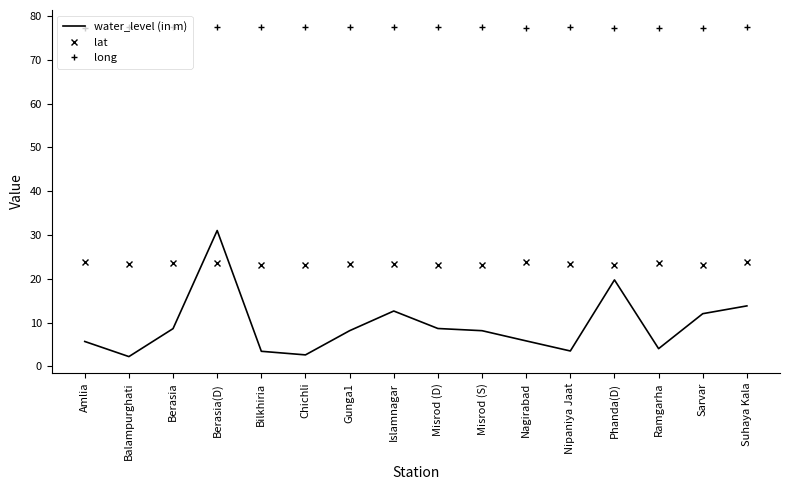

At Ramgarha, list the series in order from largest to smallest.

long, lat, water_level (in m)